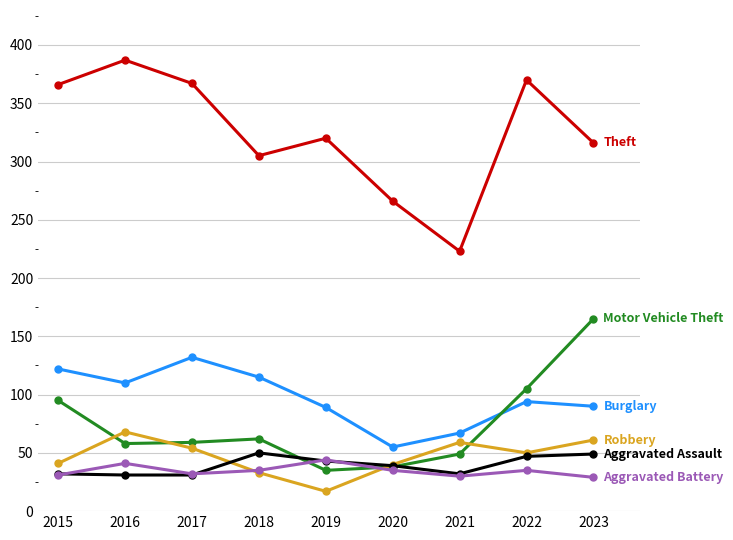

How many lines are shown in the chart?

6